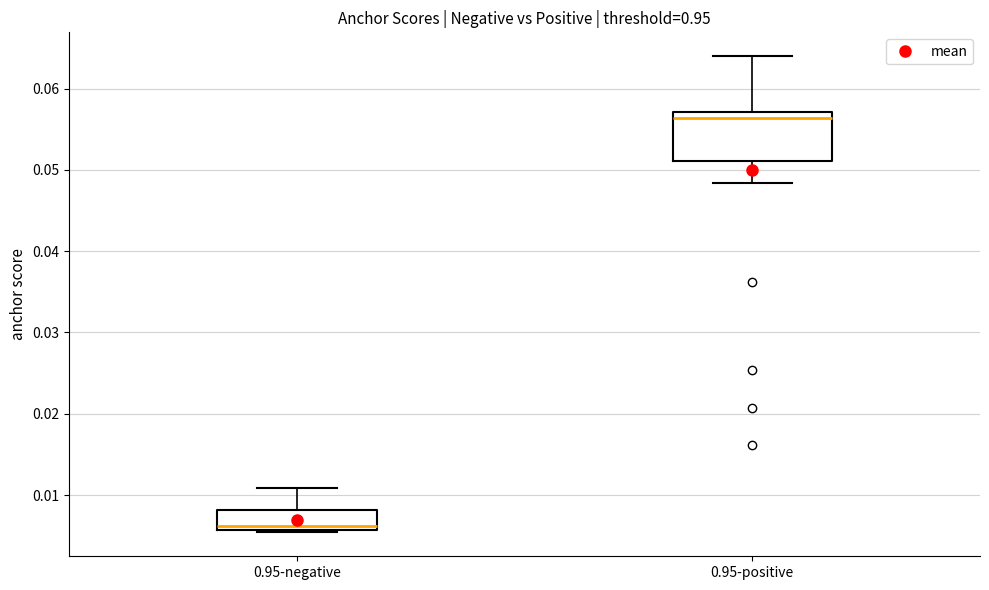

Reading left to right, read every box against the y-axis: the position of its median line, the range the box covers, and the ends of its whiskers. The values are not printed on the chart, so give them approximately, as read against the axis.

0.95-negative: median 0.006 (just above the box's lower edge), box 0.006 to 0.008, whiskers 0.005 to 0.011
0.95-positive: median 0.056, box 0.051 to 0.057, whiskers 0.048 to 0.064